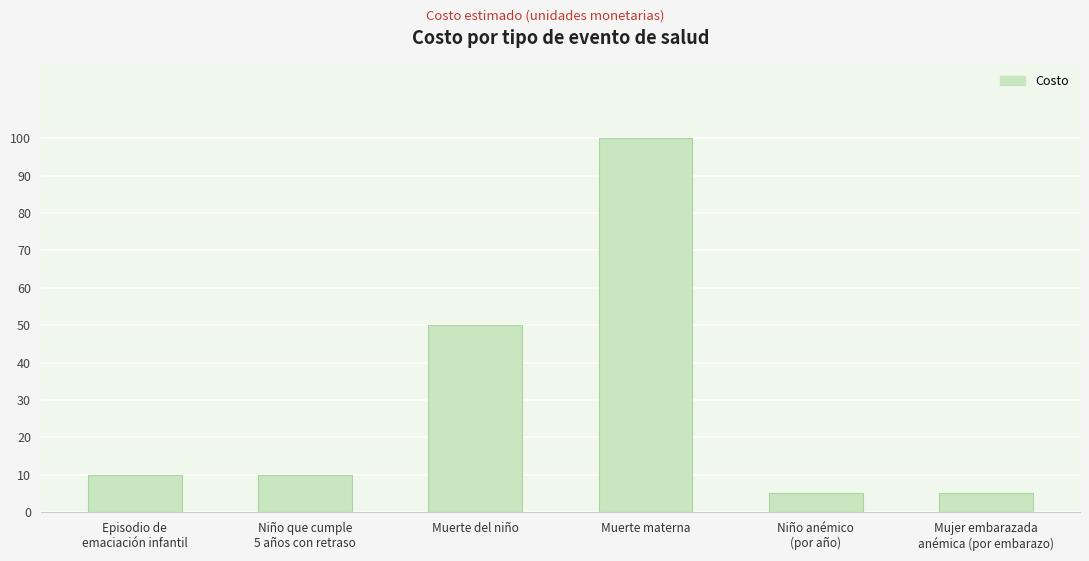

Reading left to right, transcribe all the data shown in this chart.

10	10	50	100	5	5